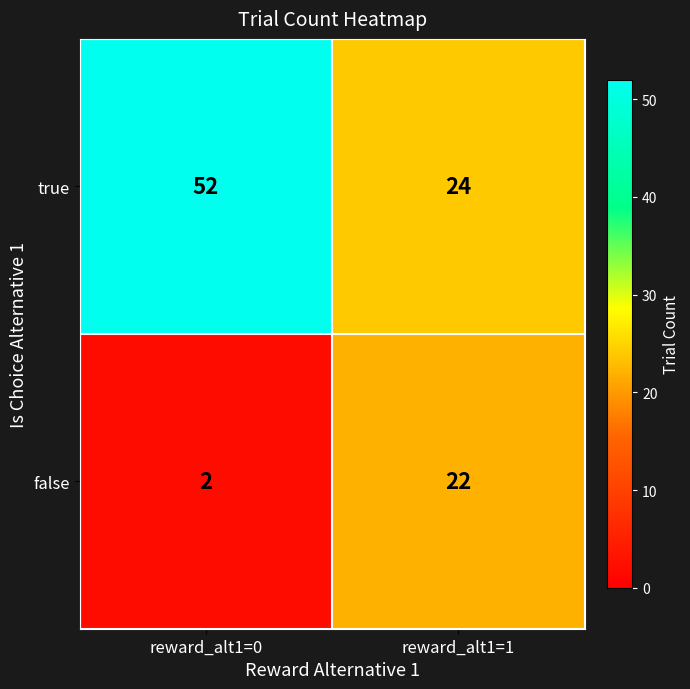

List the series in order of their overall mean, highest first.

true, false